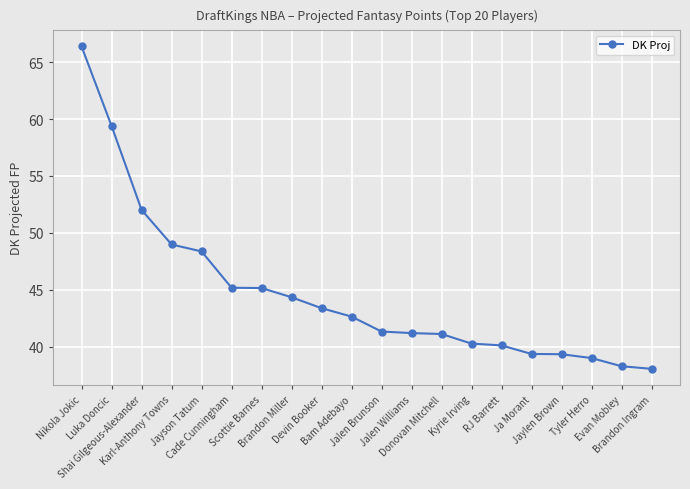

Does the chart display data point markers on the line(s)?

Yes